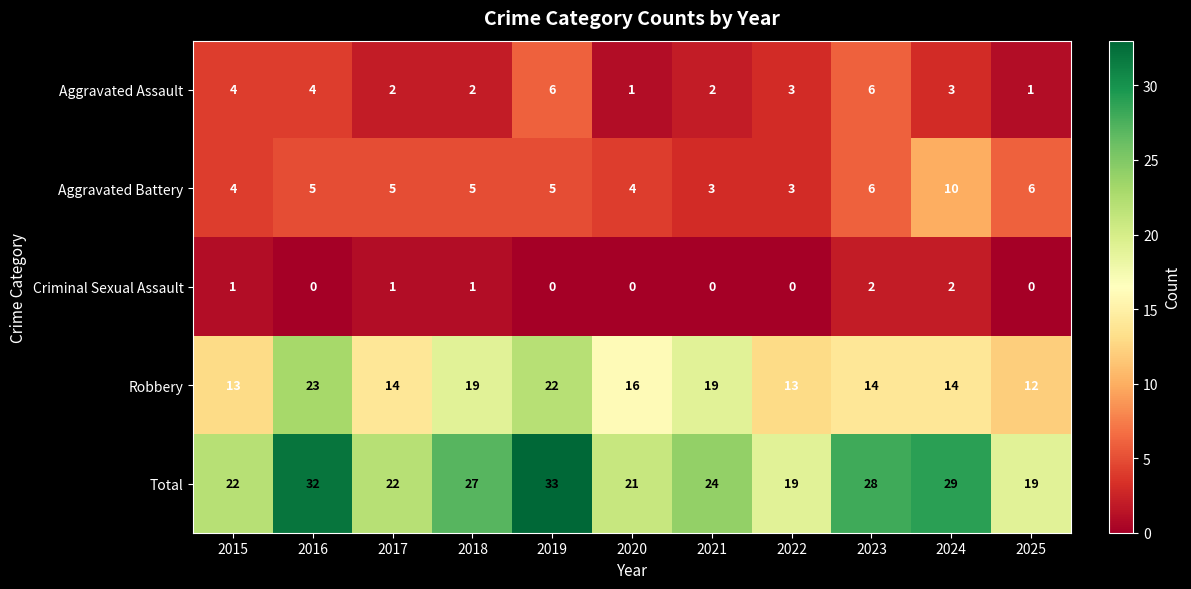

At which category is the sum across all series the highest?

2019